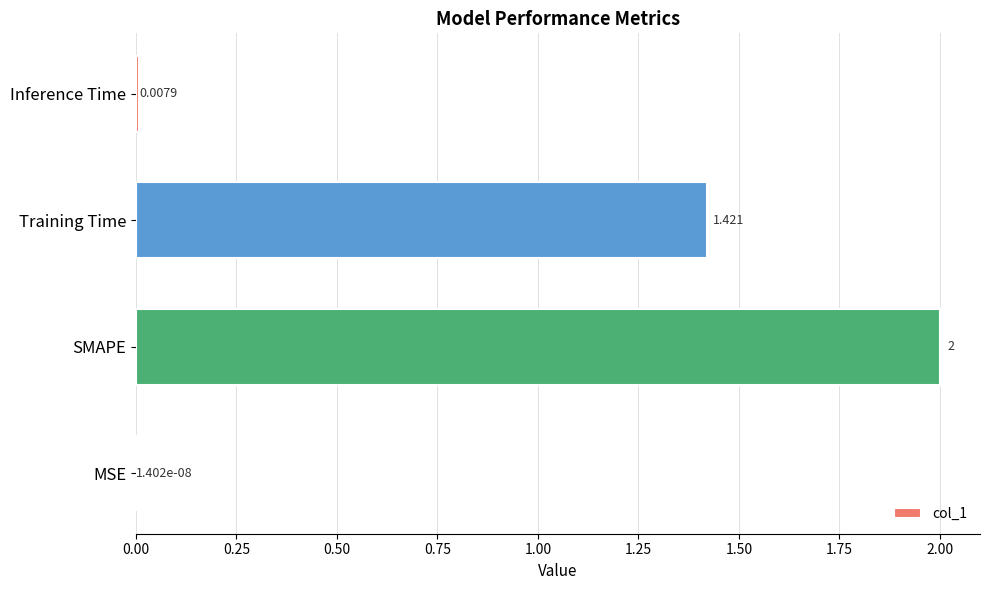

At which label is the value closest to 1?

Training Time